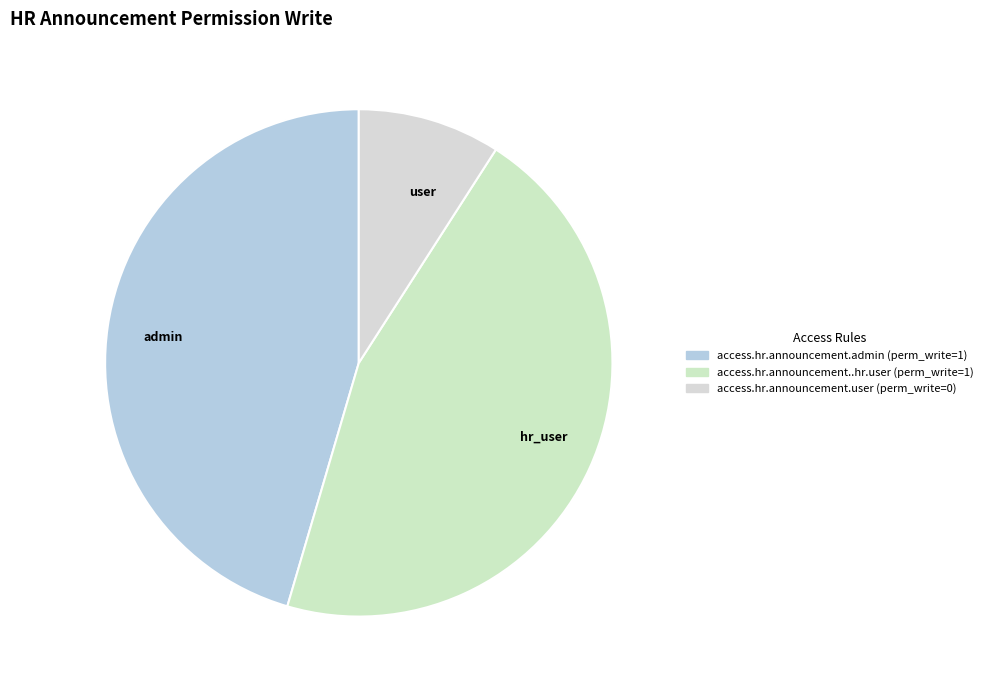

Do admin and hr_user together represent more than half of the pie?

Yes